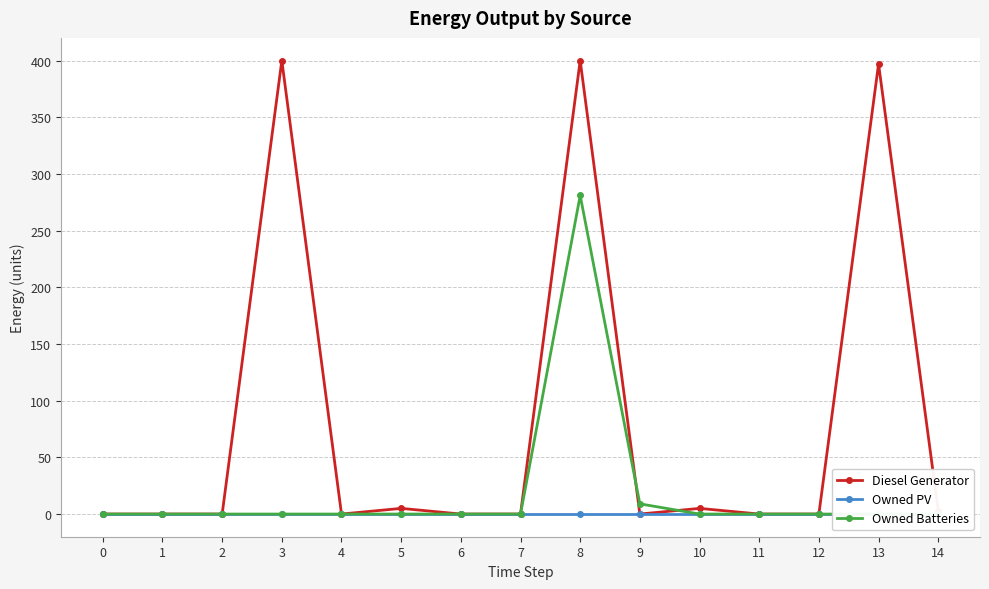

Reading left to right, list all the values displayed in this chart.

Diesel Generator: 0=0	1=0	2=0	3=400	4=0	5=5	6=0	7=0	8=400	9=0	10=5	11=0	12=0	13=397	14=3
Owned PV: 0=0	1=0	2=0	3=0	4=0	5=0	6=0	7=0	8=0	9=0	10=0	11=0	12=0	13=0	14=0
Owned Batteries: 0=0	1=0	2=0	3=0	4=0	5=0	6=0	7=0	8=281	9=9	10=0	11=0	12=0	13=0	14=0